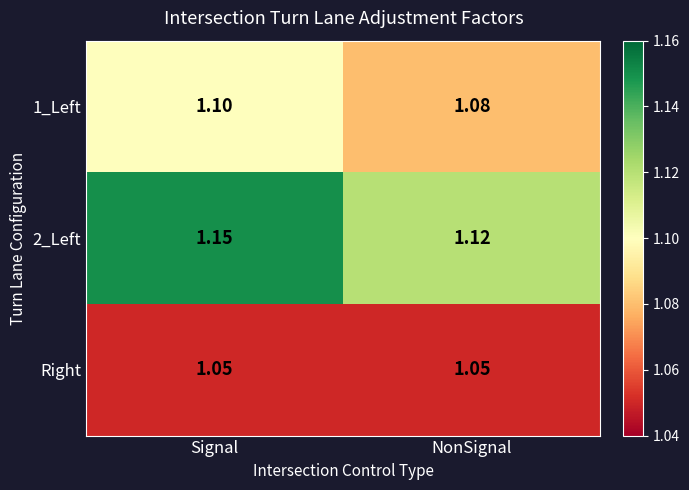

List the labels in order of 2_Left value, smallest first.

NonSignal, Signal